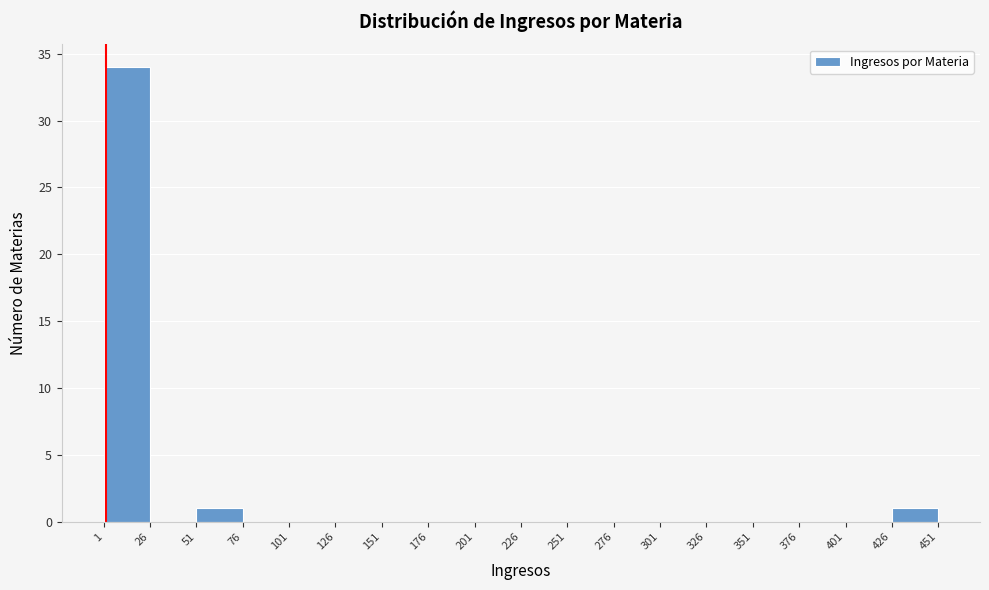

Which range on the x-axis has the tallest bar?

1 to 26